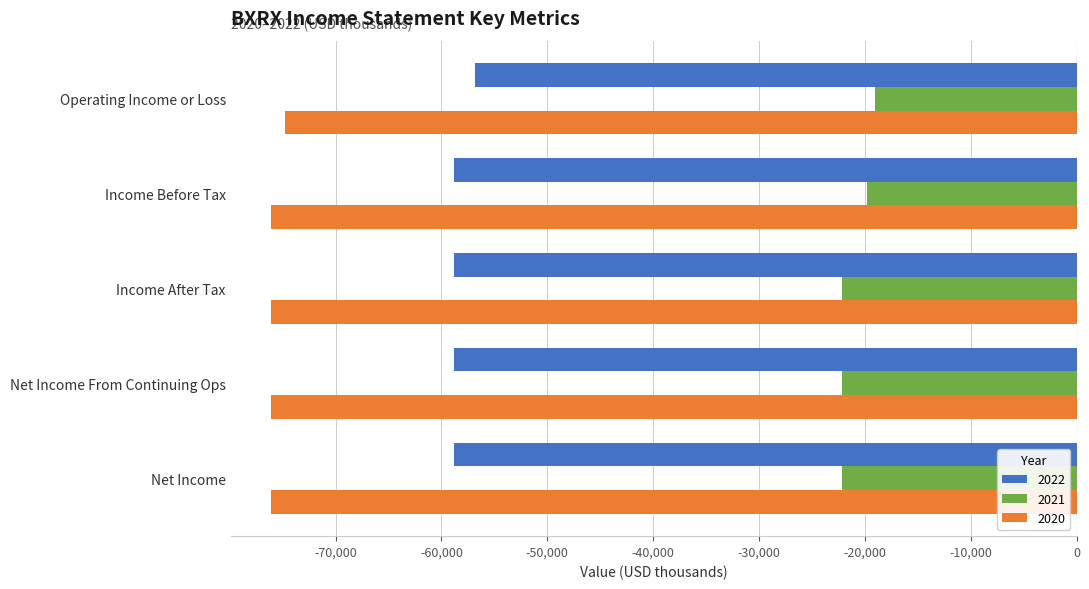

The 2021 series shows -19800 at Income Before Tax. True or false?

True